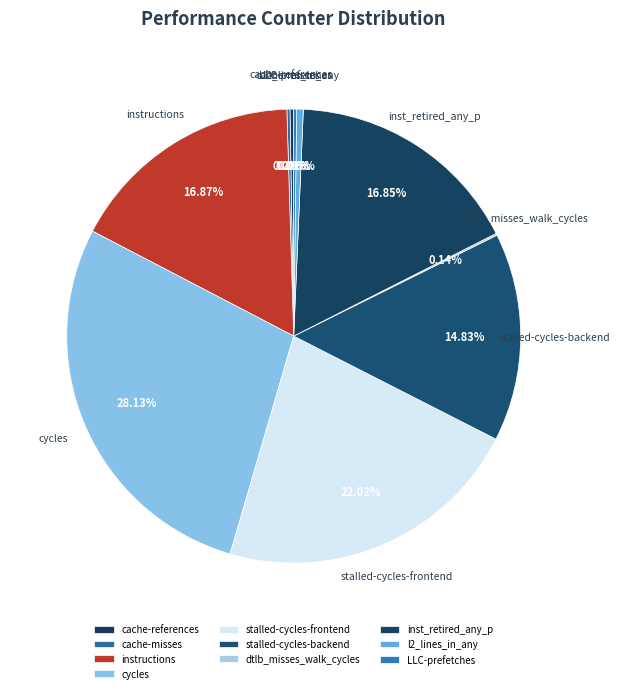

True or false: inst_retired_any_p accounts for 17% of the total.

True